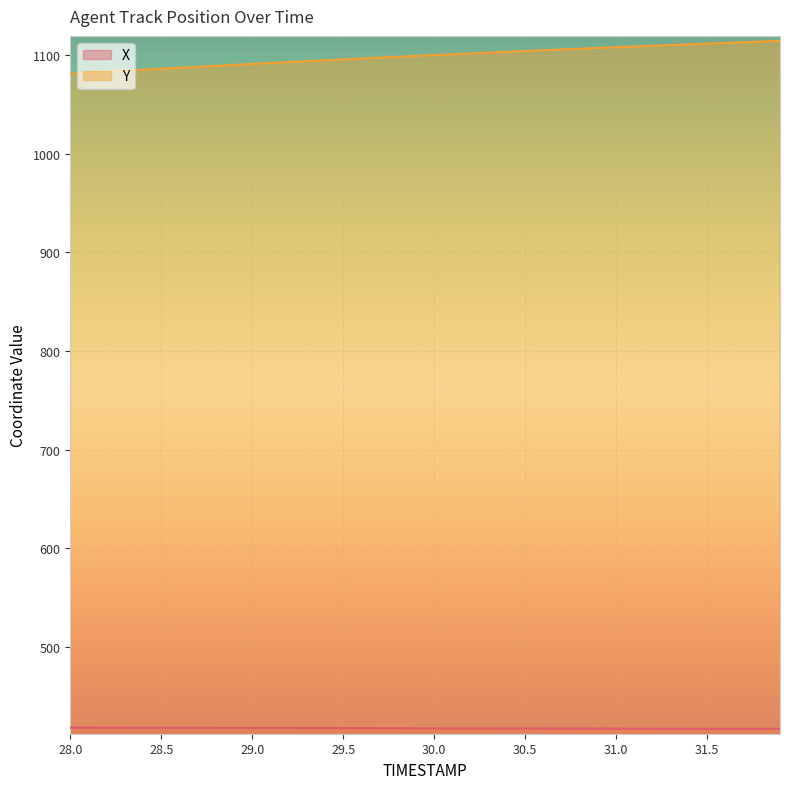

True or false: Y and X cross at least once.

False